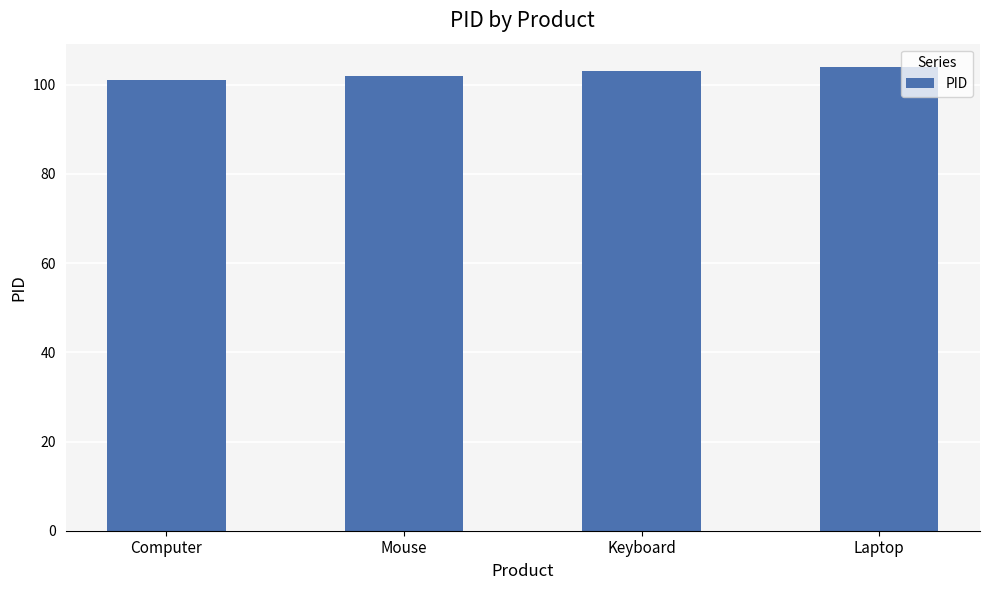

How many data points does each series have?

4